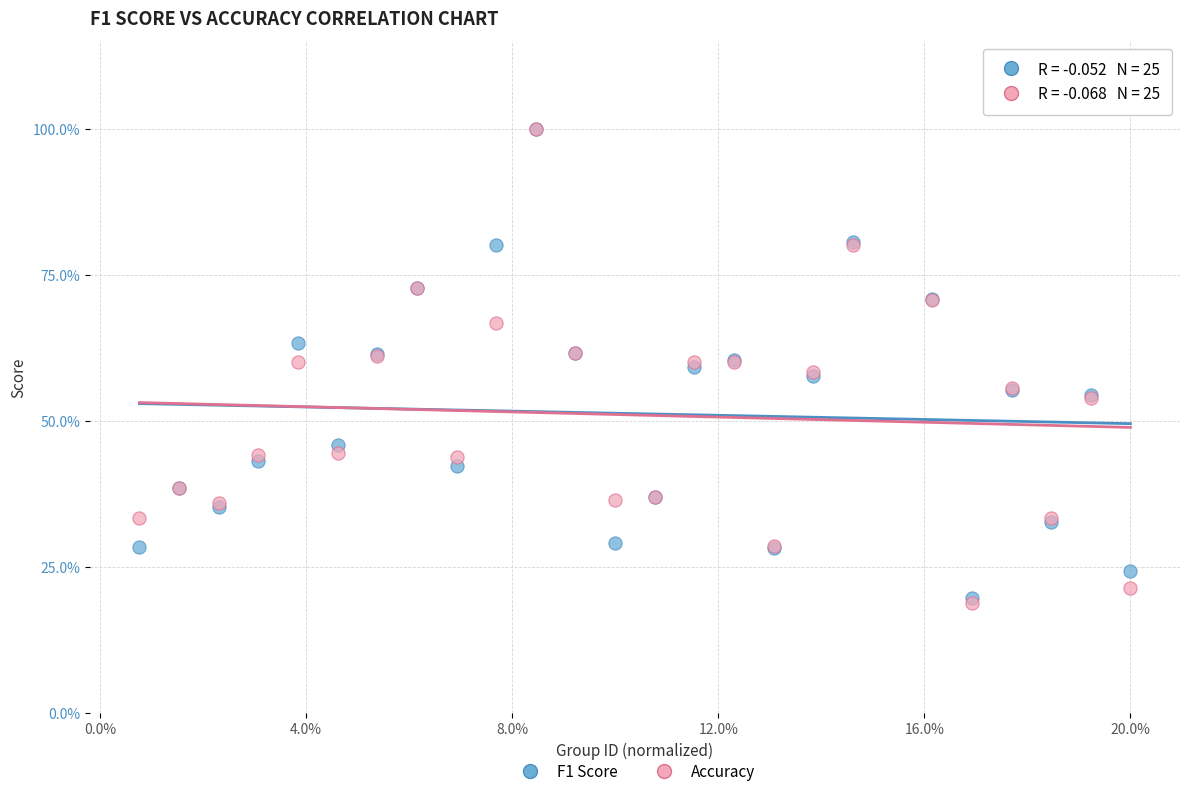

What are all the series names shown in the legend?

F1 Score, Accuracy